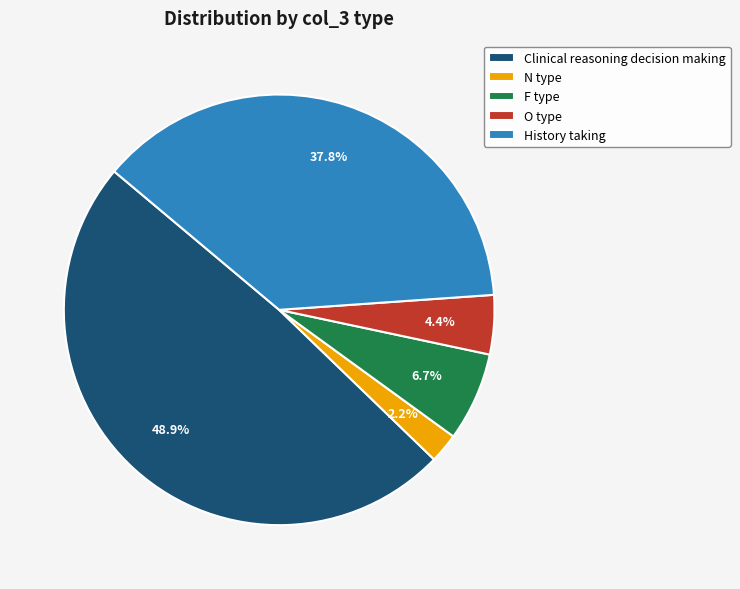

Is there a majority slice in this chart?

No